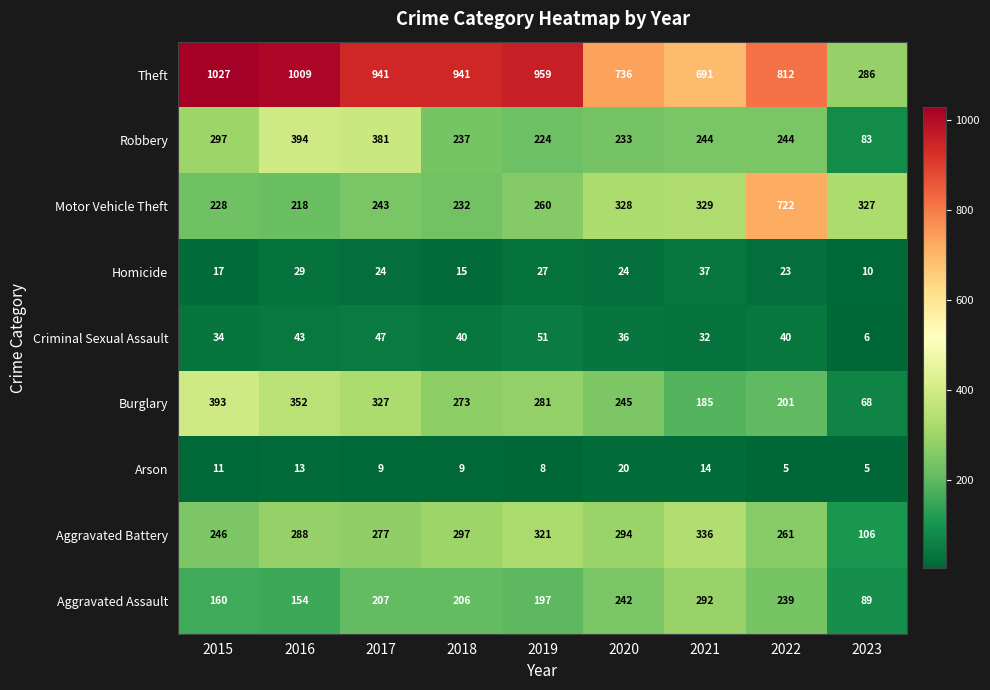

What value does the Arson series have at 2019, to the nearest 10?

10